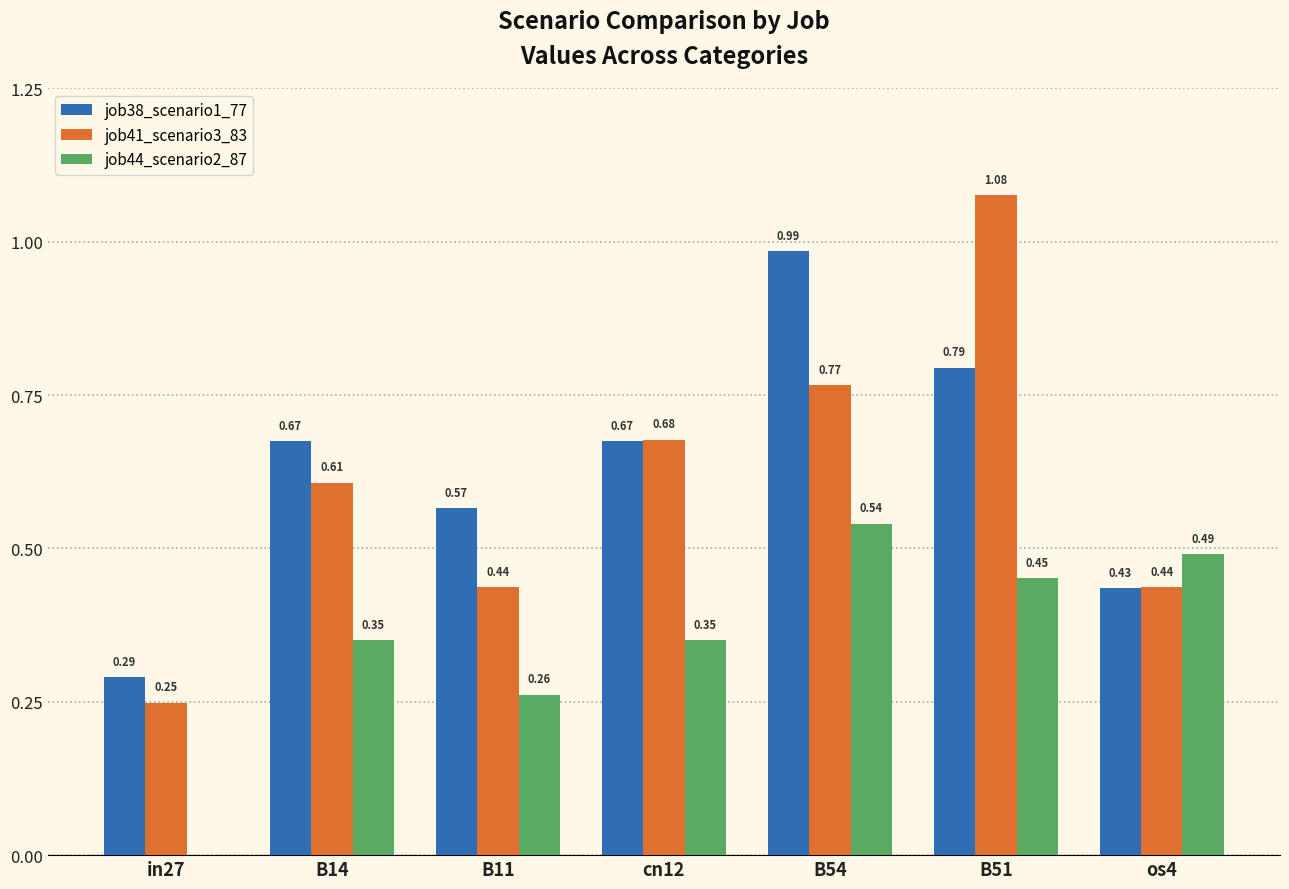

Is it true that job41_scenario3_83 equals 1.0 at cn12?

False